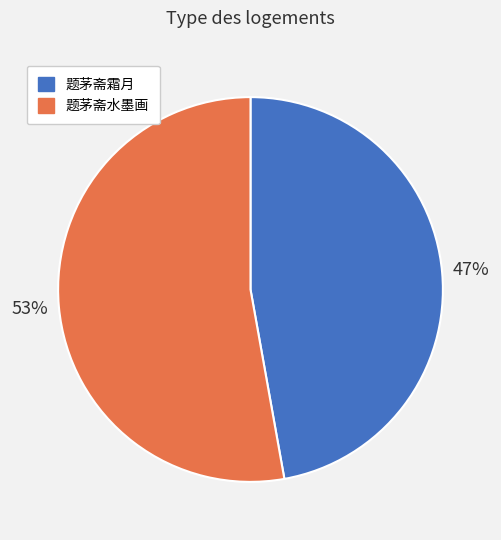

How many slices are in this pie chart?

2